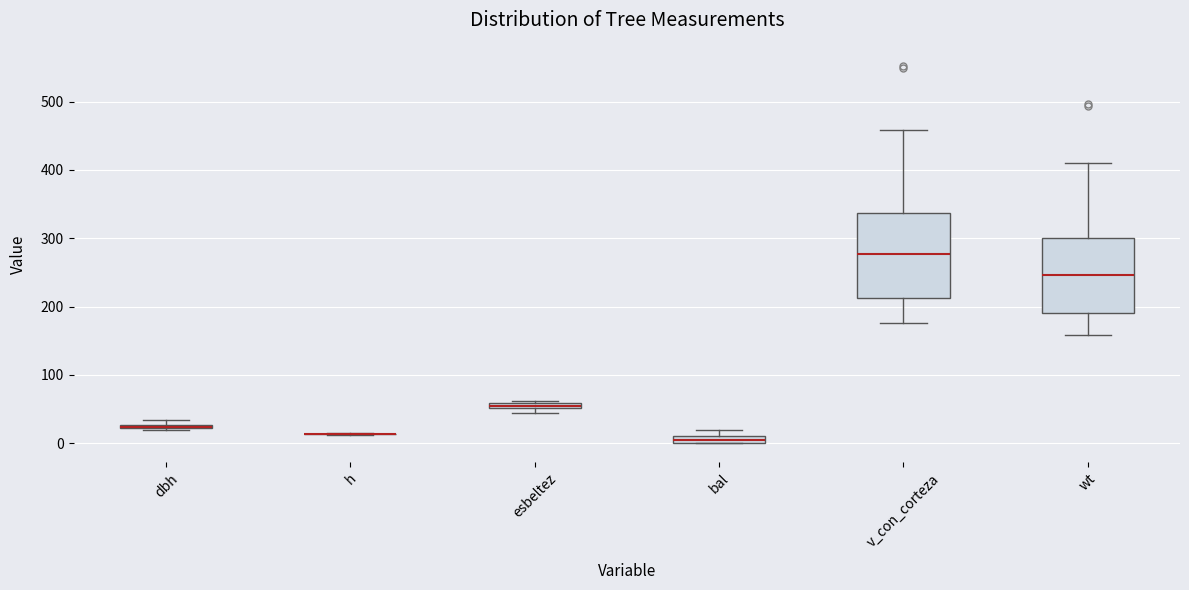

Which box is the tallest, from its lower edge to its upper edge?

v_con_corteza